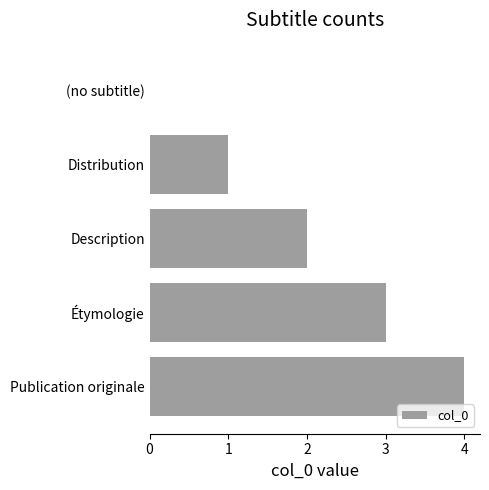

How many distinct data groups are displayed?

1